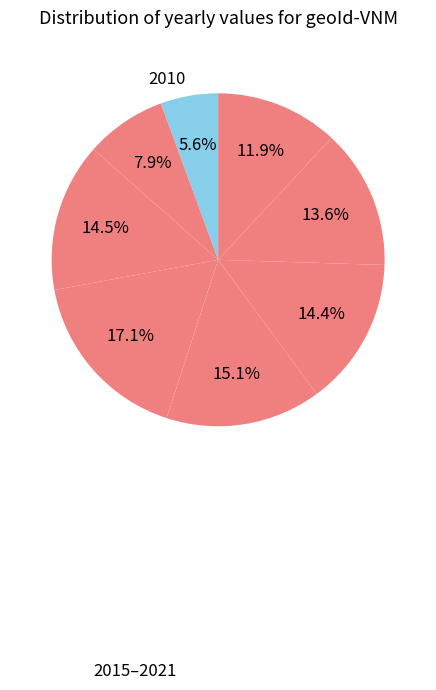

Which category has the smallest portion of the pie?

2010